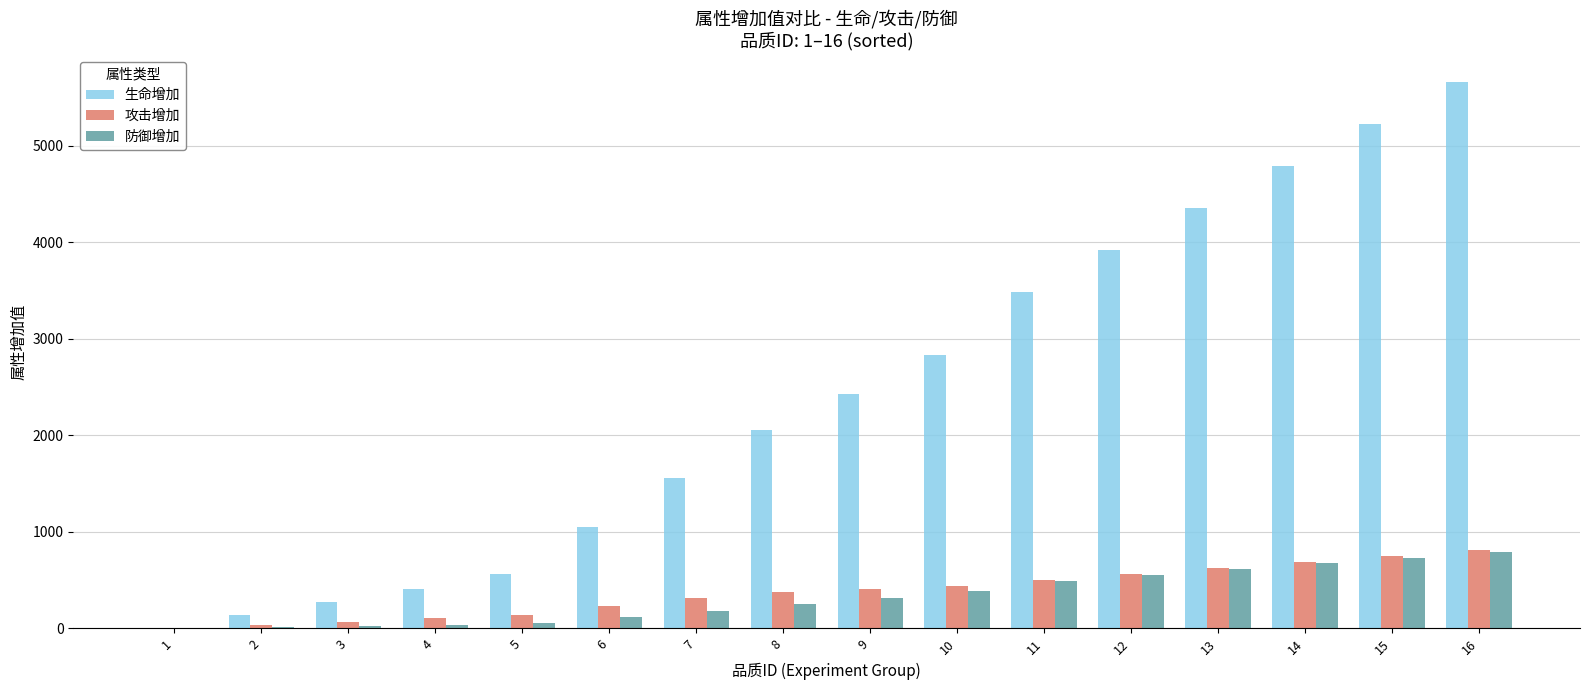

Is the value of 生命增加 at 7 greater than the value of 攻击增加 at 4?

Yes